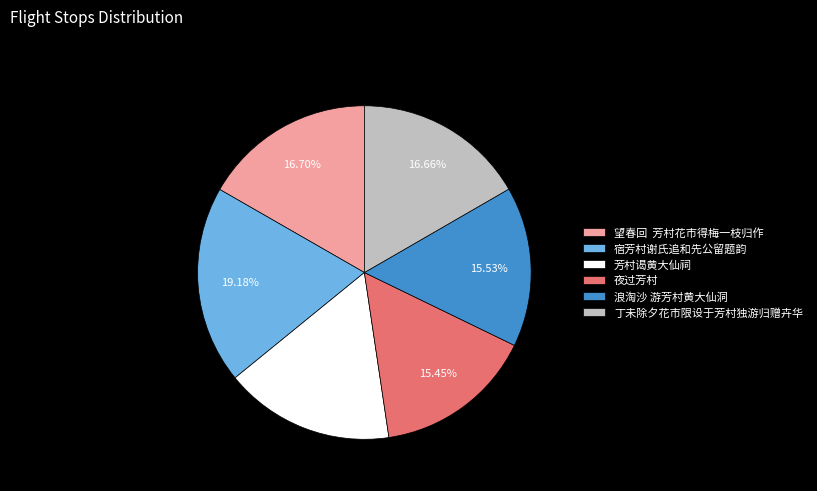

Approximately how many times larger is the value at 夜过芳村 compared to 望春回 芳村花市得梅一枝归作?

0.9